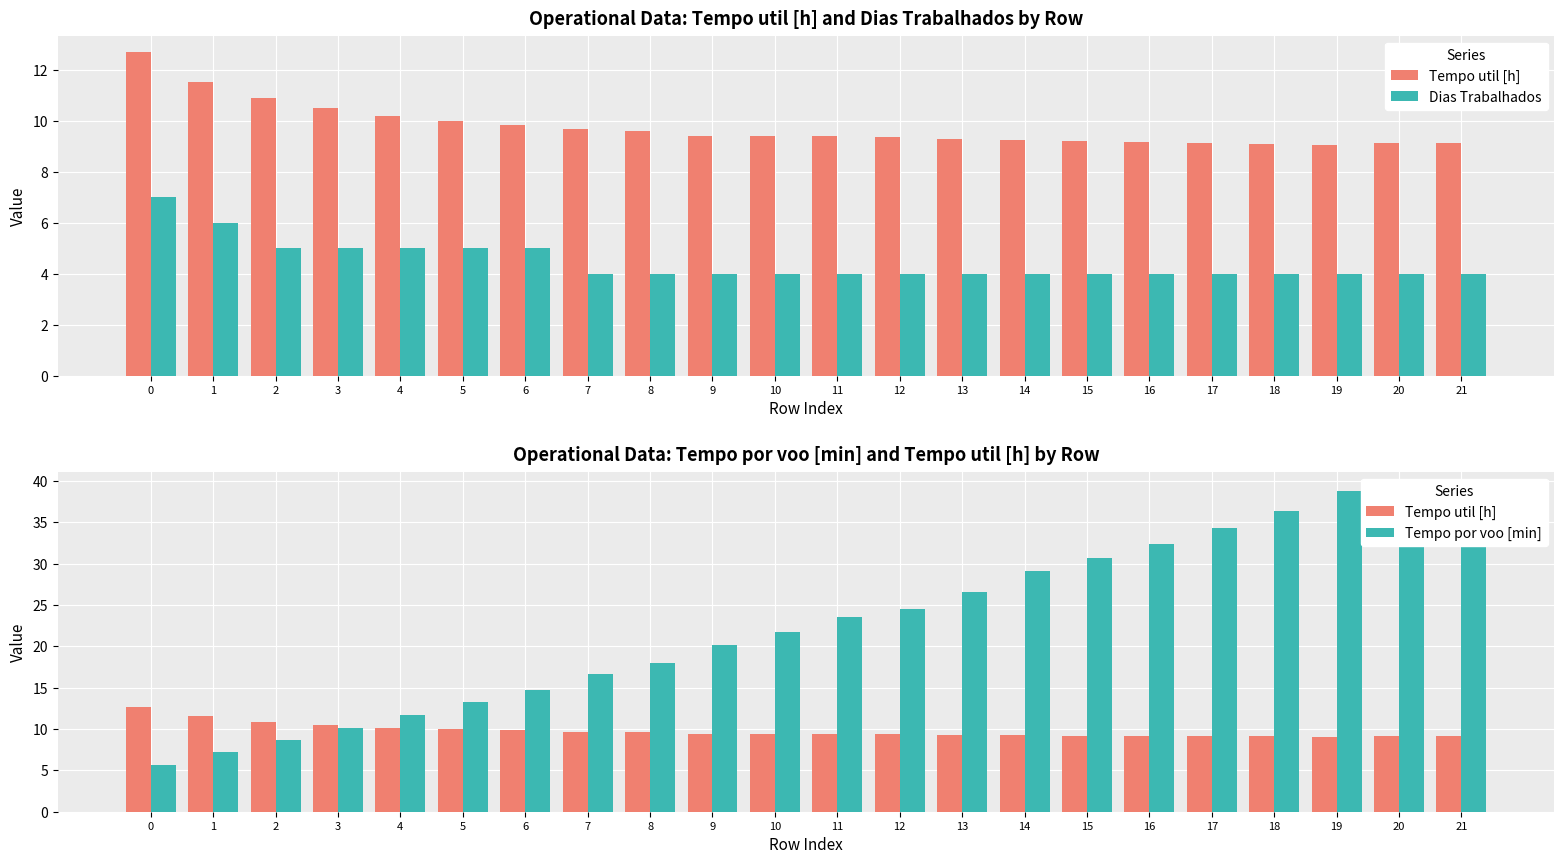

Reading right to left, extract all data points from this chart.

Tempo util [h]: 9.1	9.1	9.1	9.1	9.2	9.2	9.2	9.2	9.3	9.4	9.4	9.4	9.4	9.6	9.7	9.8	10.0	10.2	10.5	10.9	11.5	12.7
Dias Trabalhados: 4.0	4.0	4.0	4.0	4.0	4.0	4.0	4.0	4.0	4.0	4.0	4.0	4.0	4.0	4.0	5.0	5.0	5.0	5.0	5.0	6.0	7.0
Tempo por voo [min]: 39.1	39.2	38.9	36.4	34.3	32.4	30.6	29.2	26.6	24.5	23.5	21.7	20.1	18.0	16.6	14.8	13.3	11.7	10.2	8.7	7.2	5.7